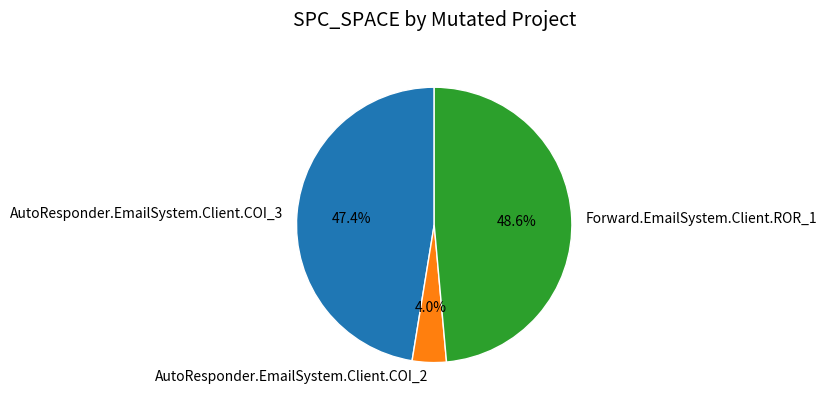

Which has a higher value, AutoResponder.EmailSystem.Client.COI_2 or AutoResponder.EmailSystem.Client.COI_3?

AutoResponder.EmailSystem.Client.COI_3